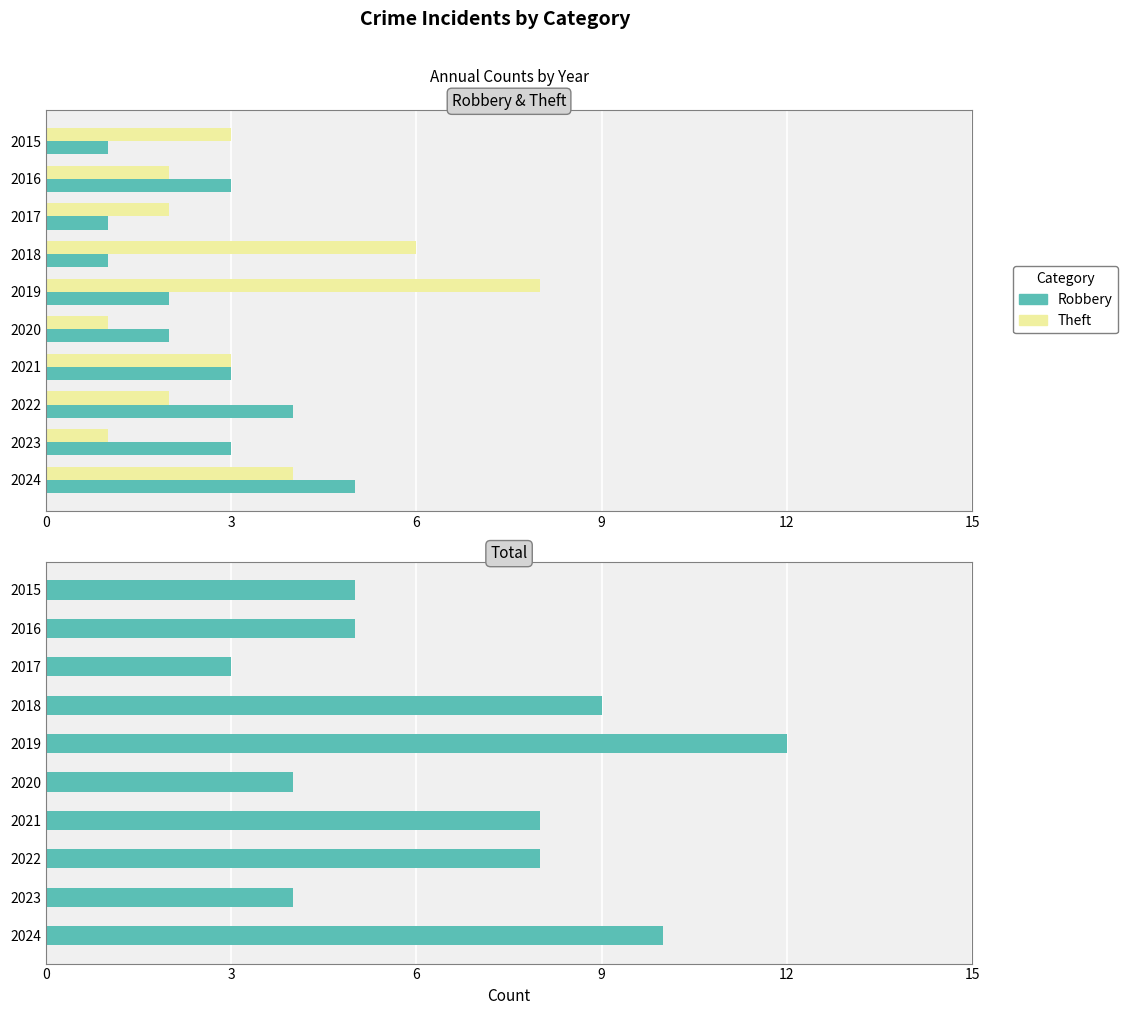

The Total series shows 1 at 2015. True or false?

False